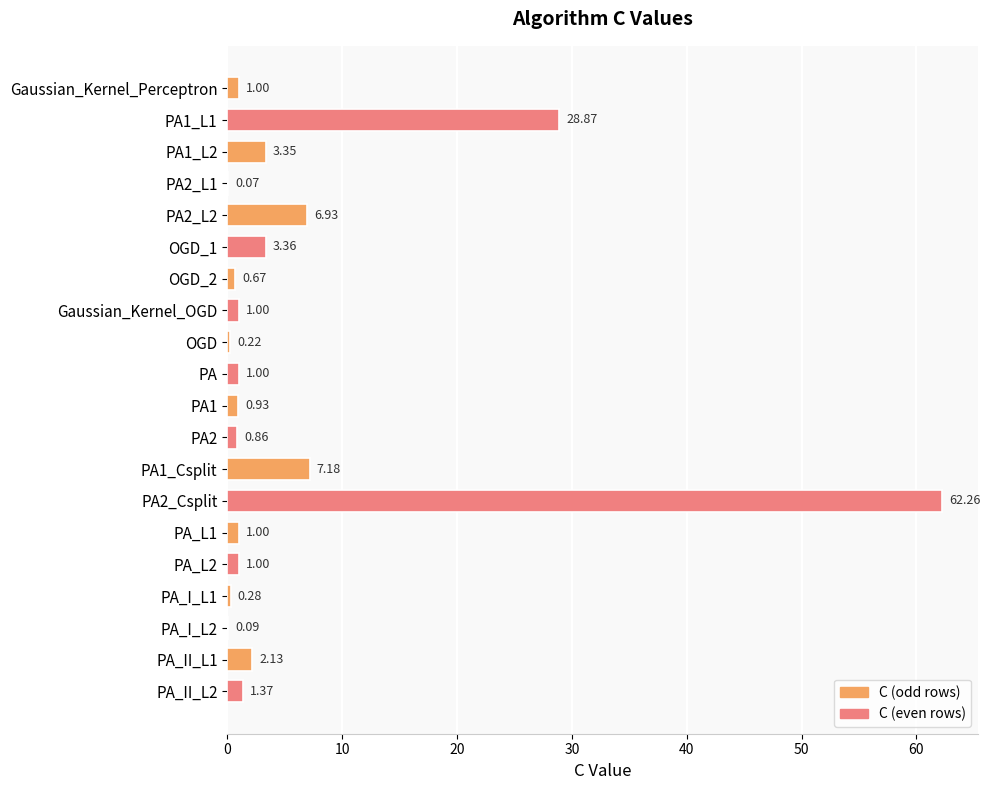

What is the change in value from PA_I_L1 to PA_II_L1?

+1.8